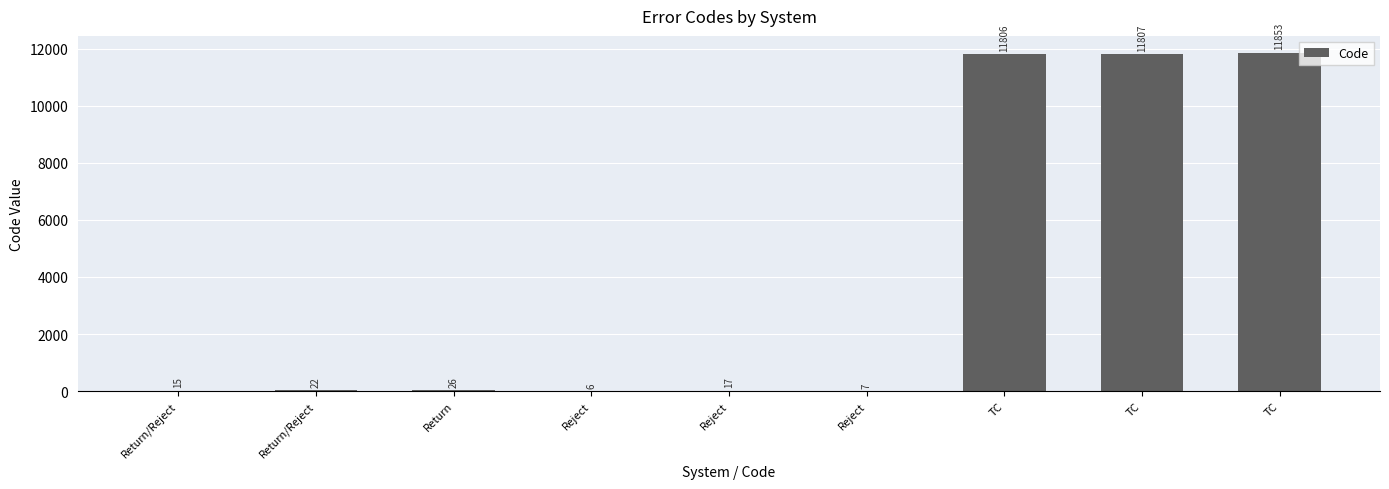

Is it true that the value at TC is 11807?

True